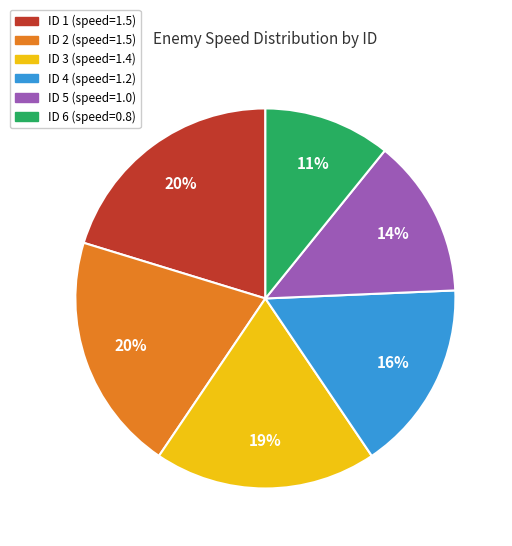

Which slice is the smallest?

ID 6